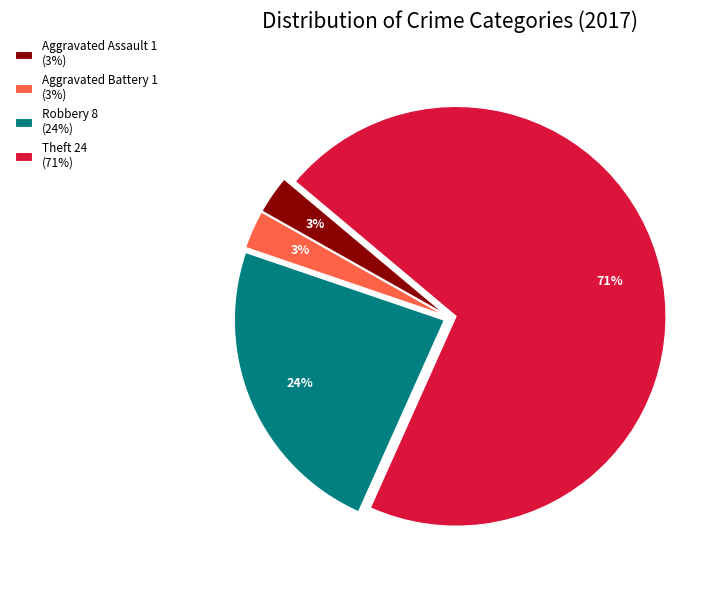

Approximately how many times larger is the value at Aggravated Assault compared to Aggravated Battery?

1.0